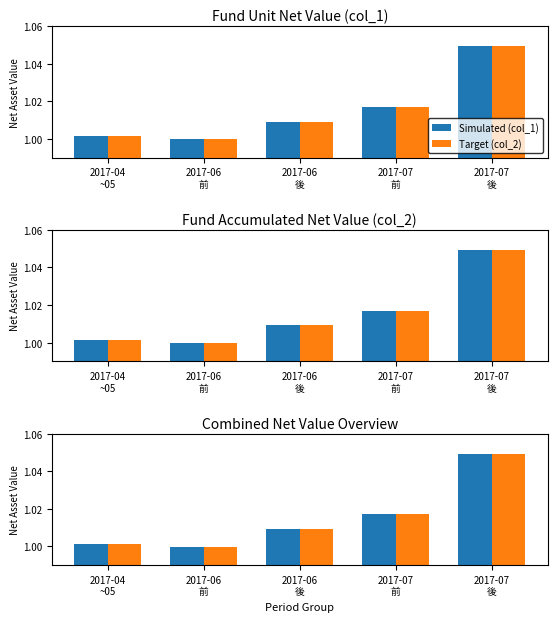

Which has a higher value, 2017-06
後 or 2017-07
後?

2017-07
後